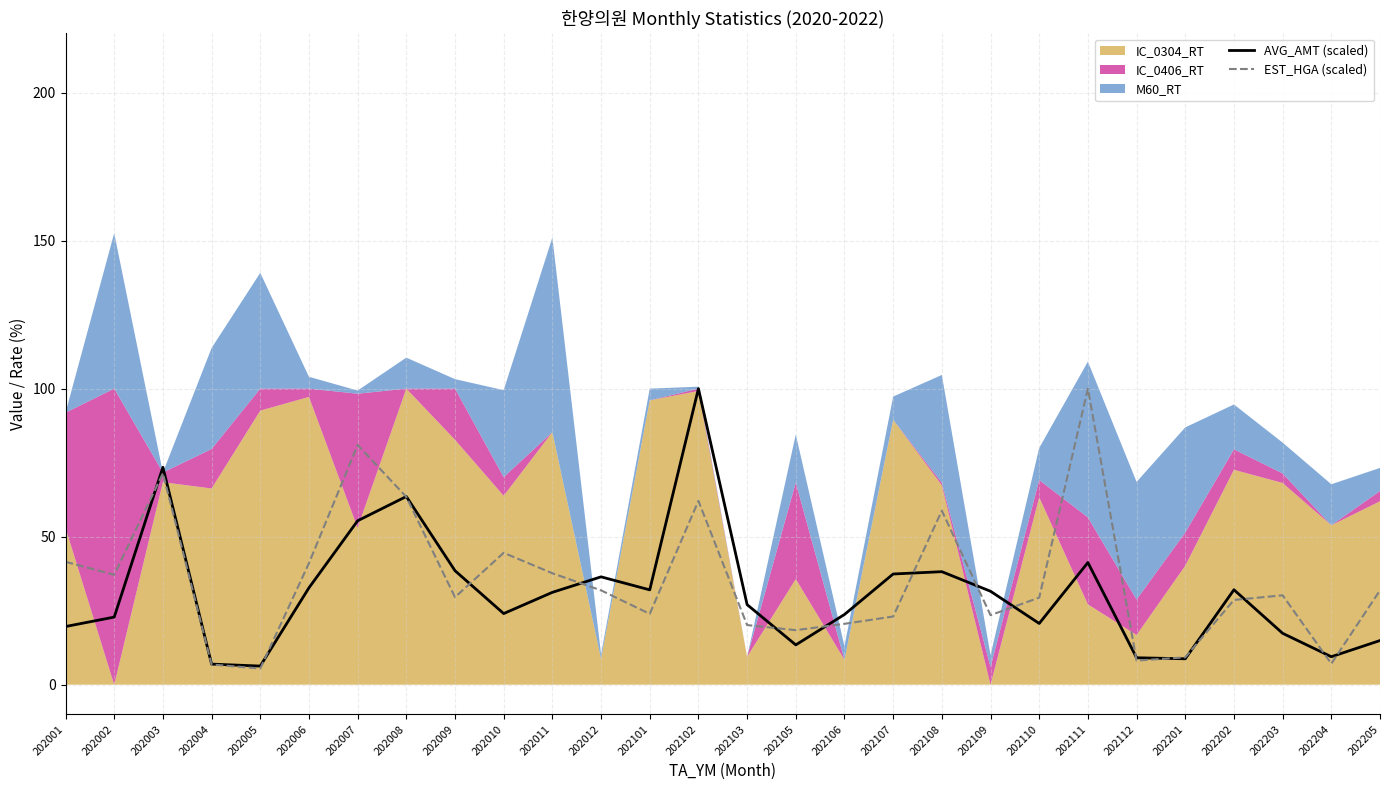

Is it true that AVG_AMT (scaled) equals 20.7 at 202110?

True